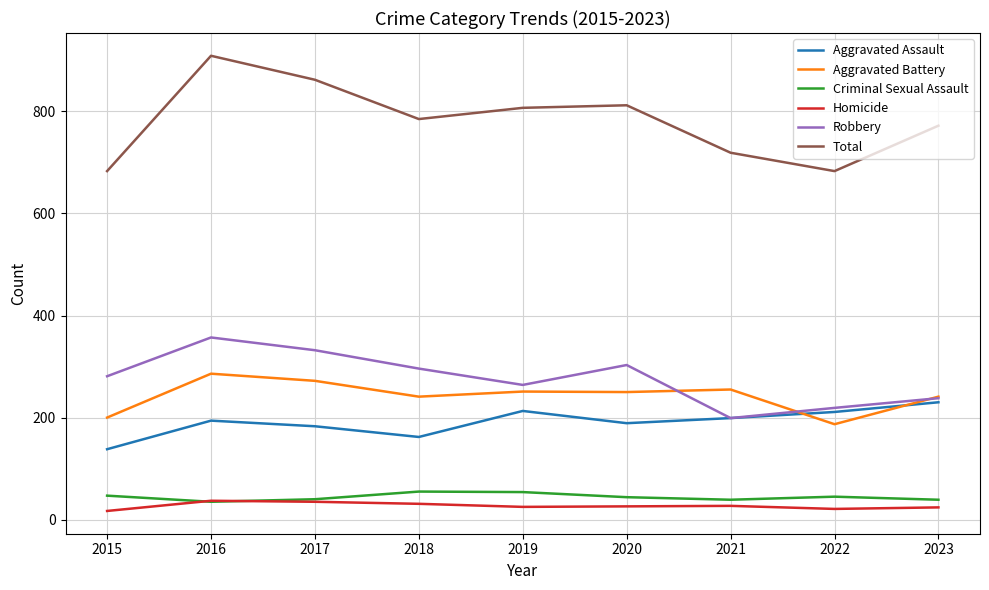

The value of Aggravated Battery at 2019 is 251. True or false?

True